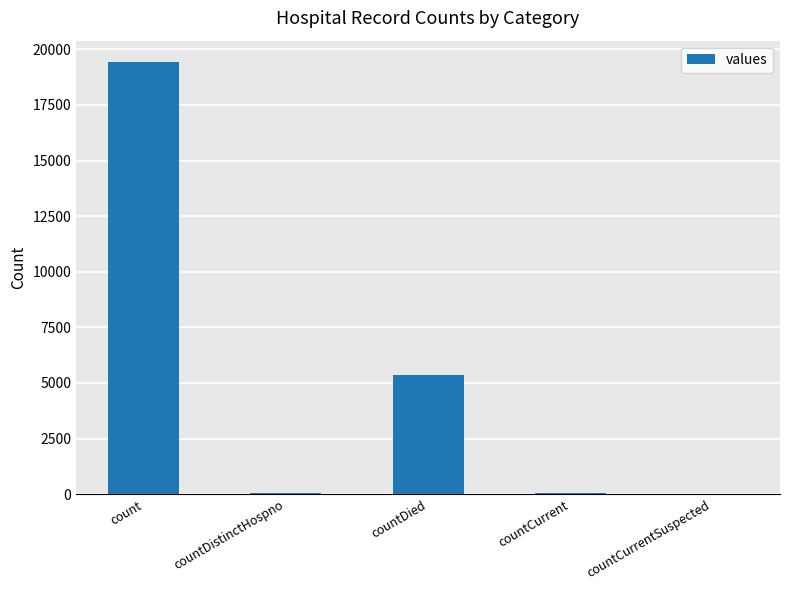

True or false: the data shows -10325 at countCurrentSuspected.

False